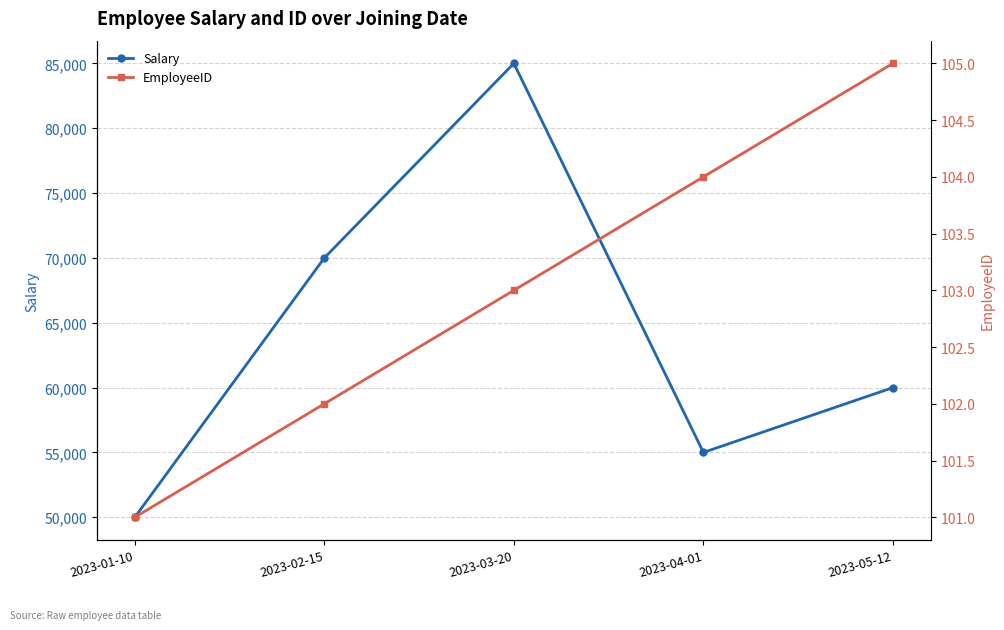

True or false: Salary has more than 2 interior local peaks.

False